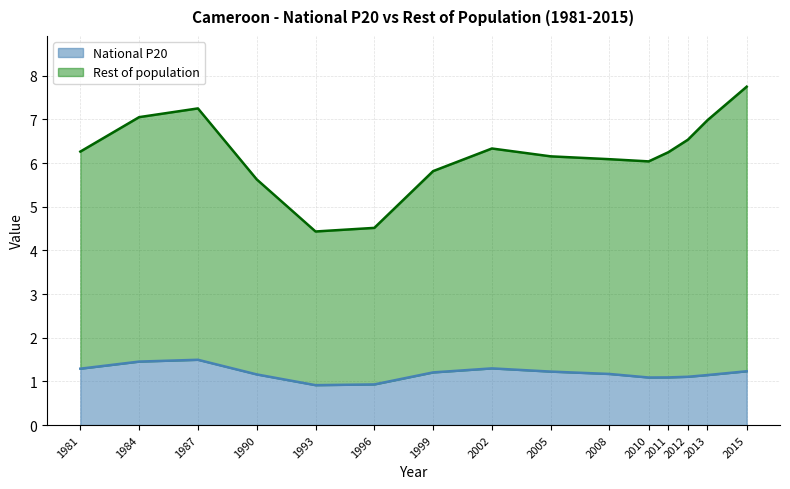

What is the total value across all series at 2010?

6.0